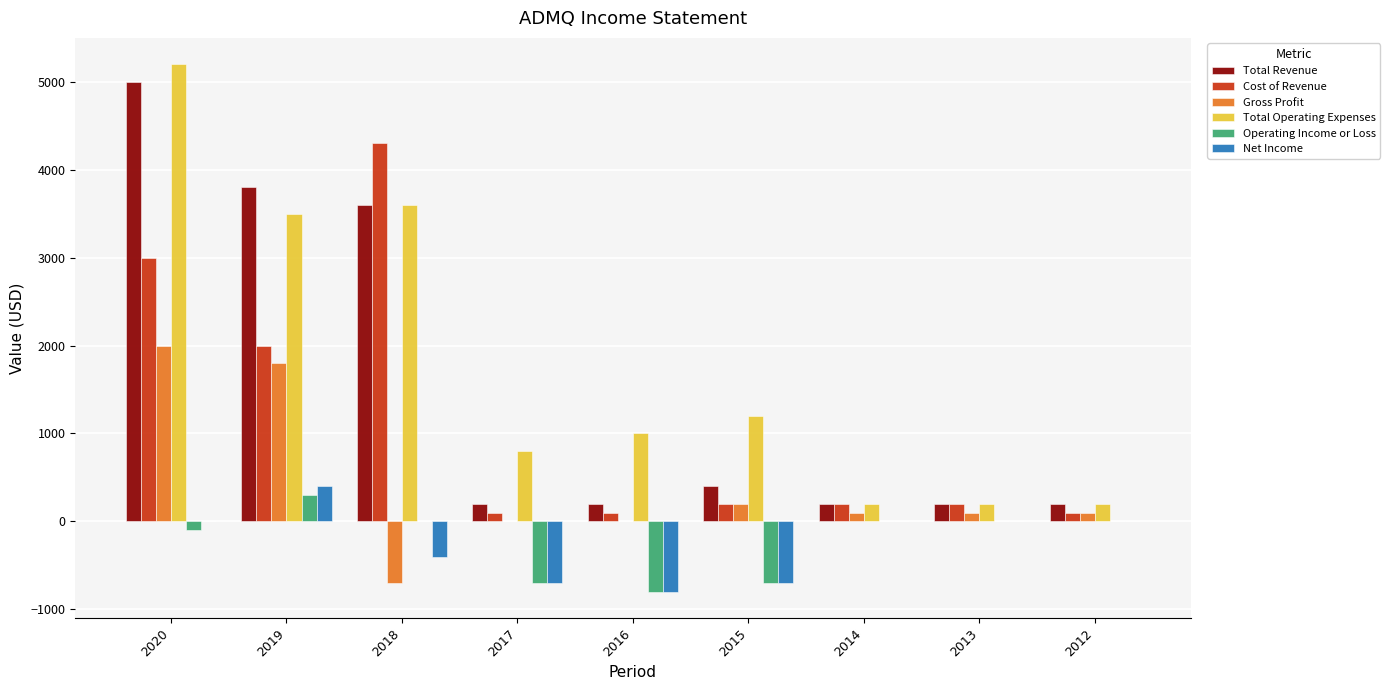

Which category has the highest value in the Total Revenue series?

2020